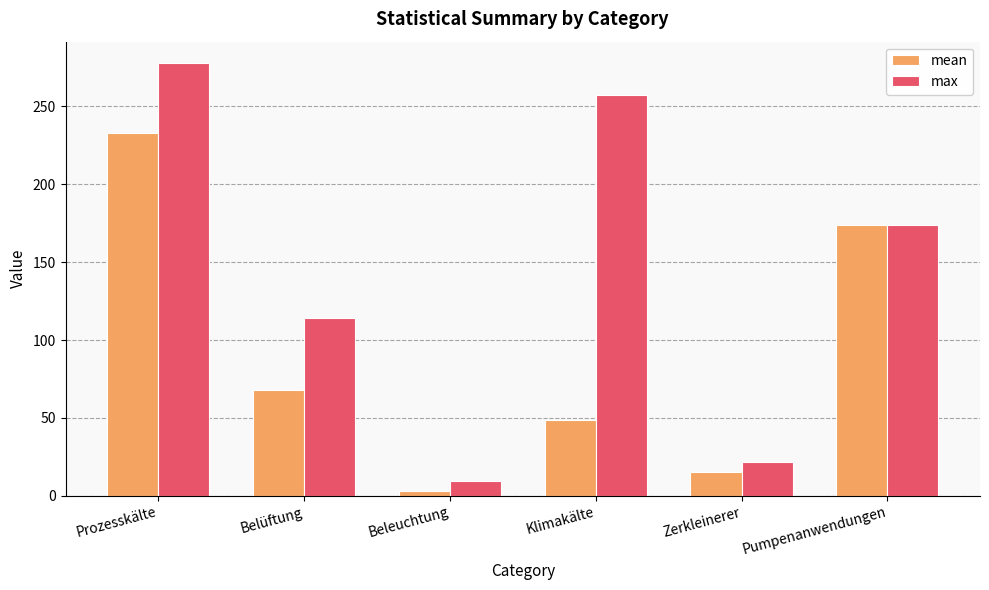

What are all the series names shown in the legend?

mean, max